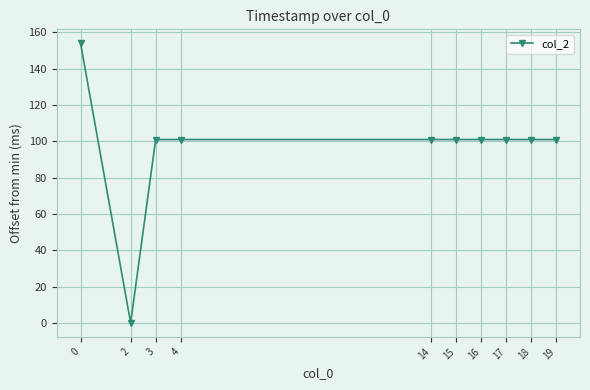

What value does the data have at 3?

101